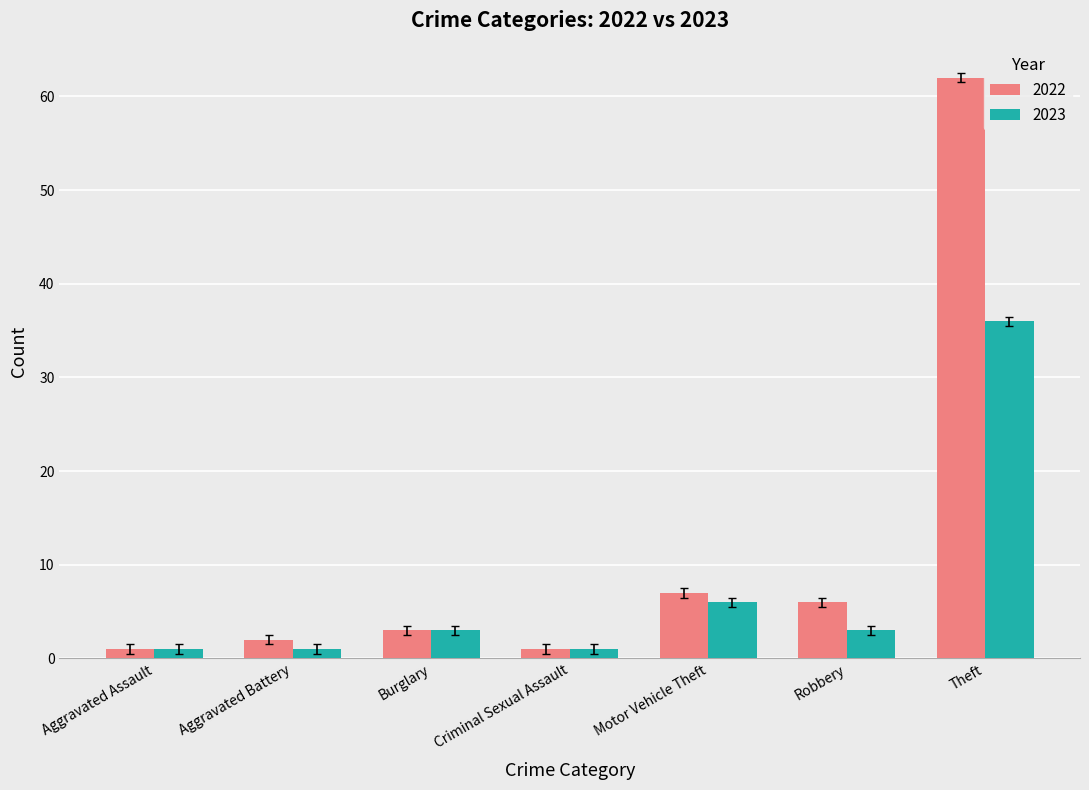

Where is 2022 nearest to the value 31?

Motor Vehicle Theft